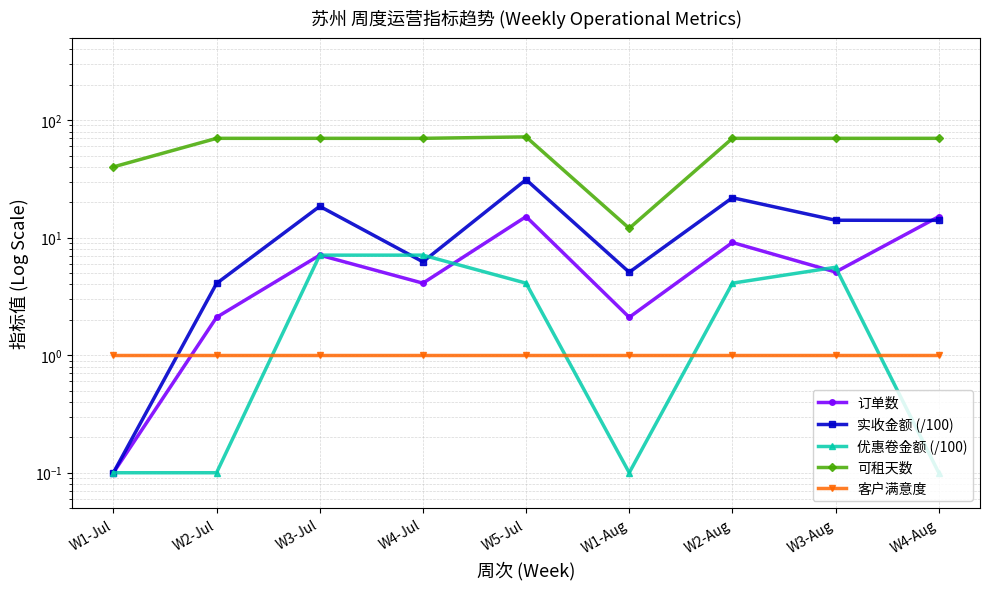

What position from the right is W5-Jul?

5